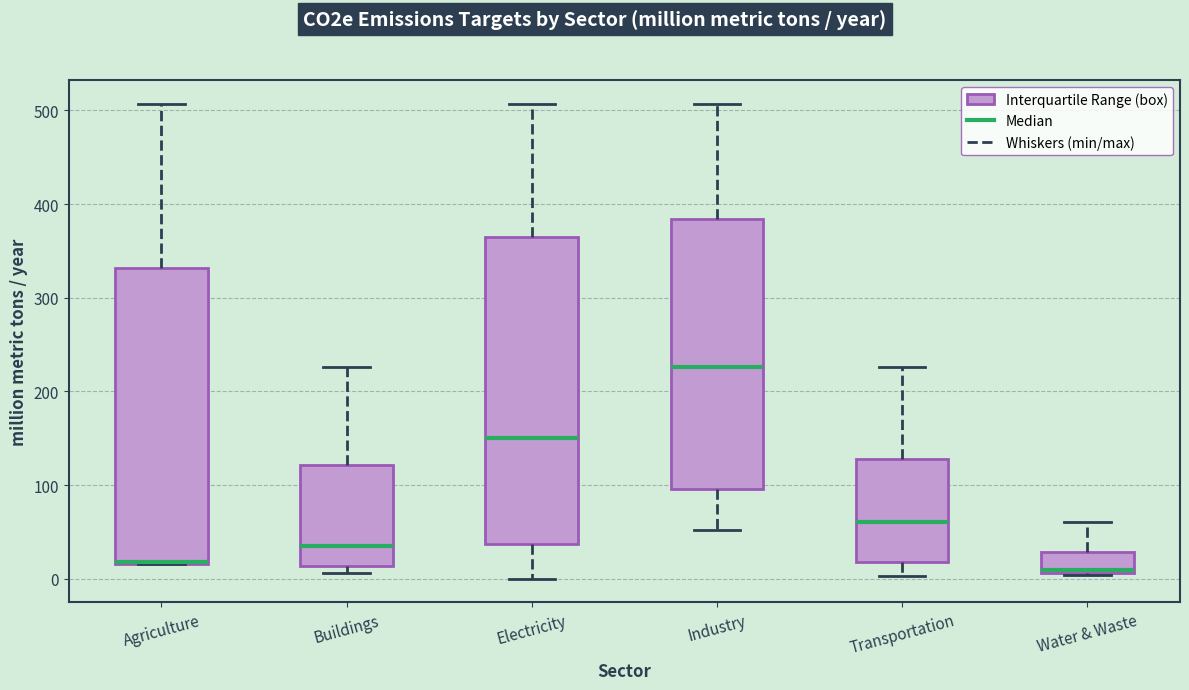

Reading left to right, read every box against the y-axis: the position of its median line, the range the box covers, and the ends of its whiskers. The values are not printed on the chart, so give them approximately, as read against the axis.

Agriculture: median 20 (drawn on the box's lower edge), box 20 to 330, whiskers 20 to 510
Buildings: median 40, box 10 to 120, whiskers 10 (just below the box's lower edge) to 230
Electricity: median 150, box 40 to 360, whiskers 0 to 510
Industry: median 230, box 100 to 380, whiskers 50 to 510
Transportation: median 60, box 20 to 130, whiskers 0 to 230
Water & Waste: median 10 (just above the box's lower edge), box 10 to 30, whiskers 0 to 60